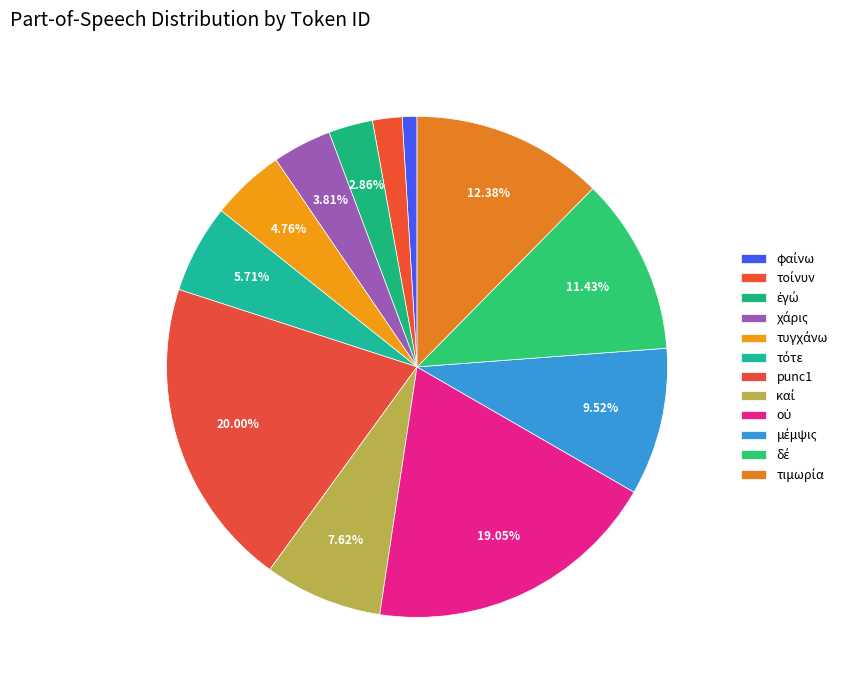

Is there a majority slice in this chart?

No